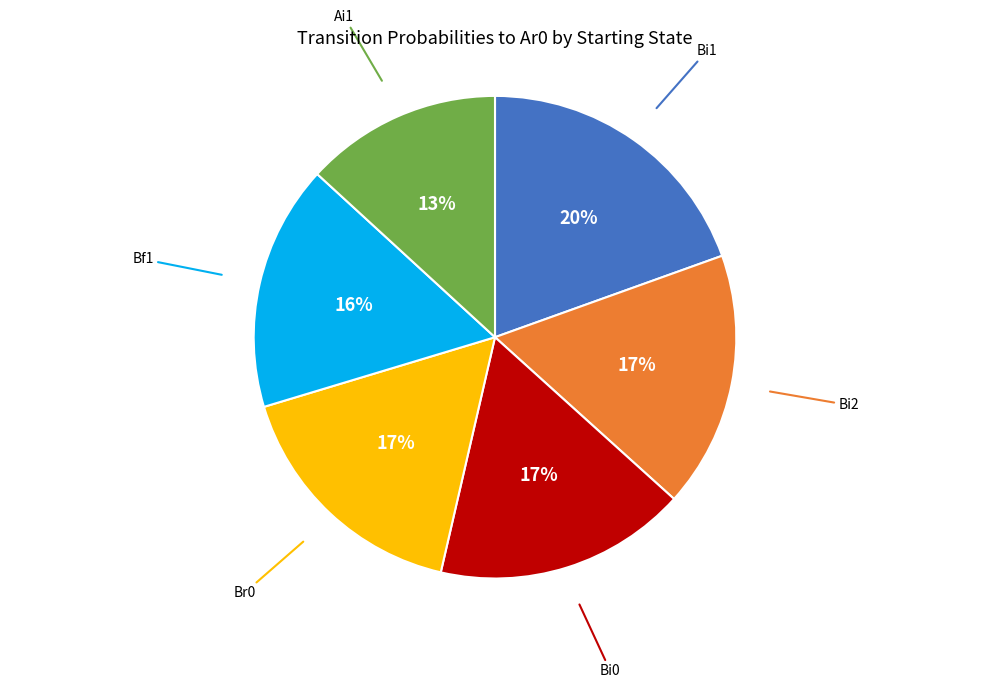

What percentage is the Bi1 slice, to the nearest percent?

20%